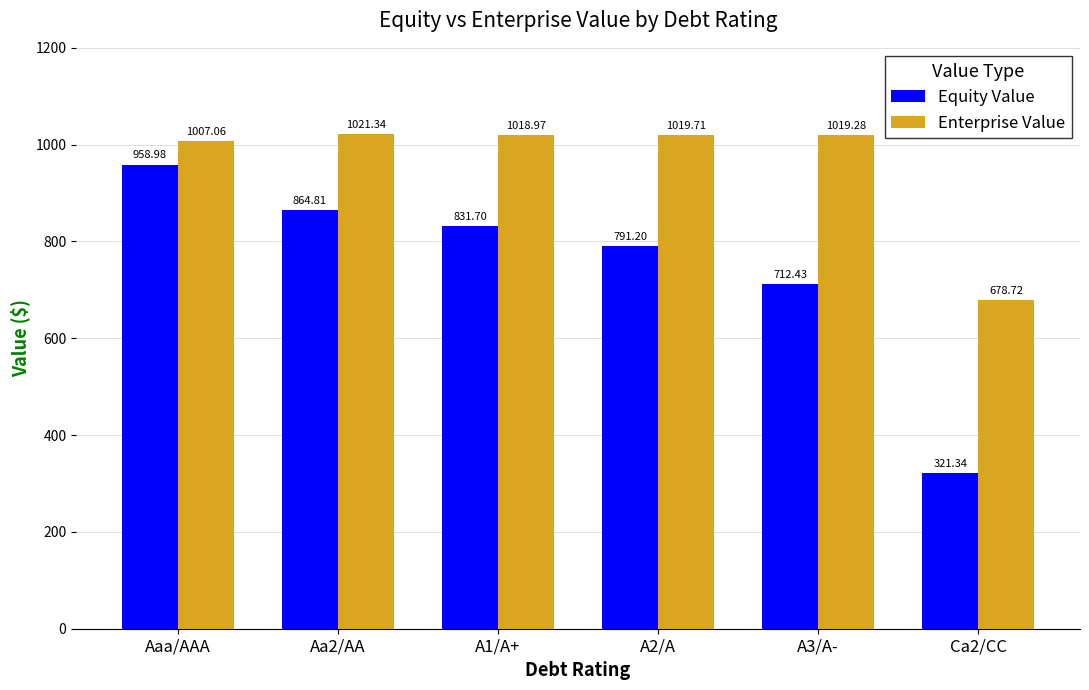

Which series has the largest range (max minus min)?

Equity Value